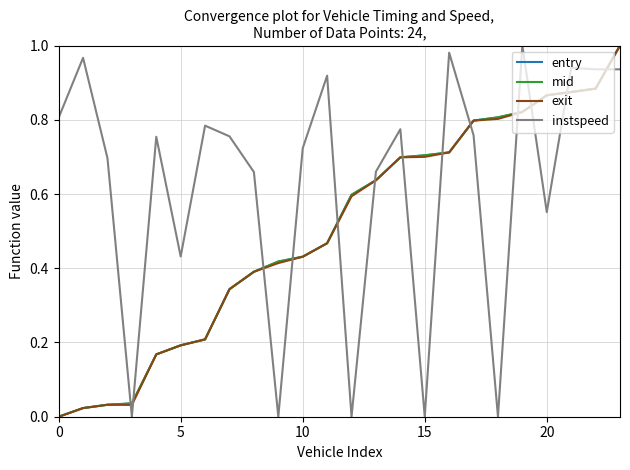

How many lines are shown in the chart?

4